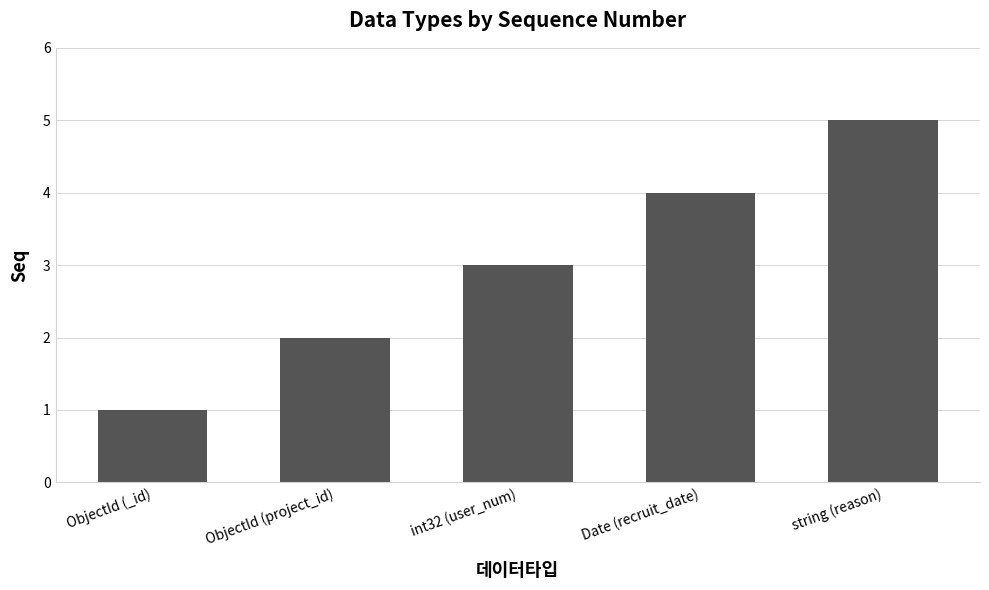

Count the number of data series in this chart.

1